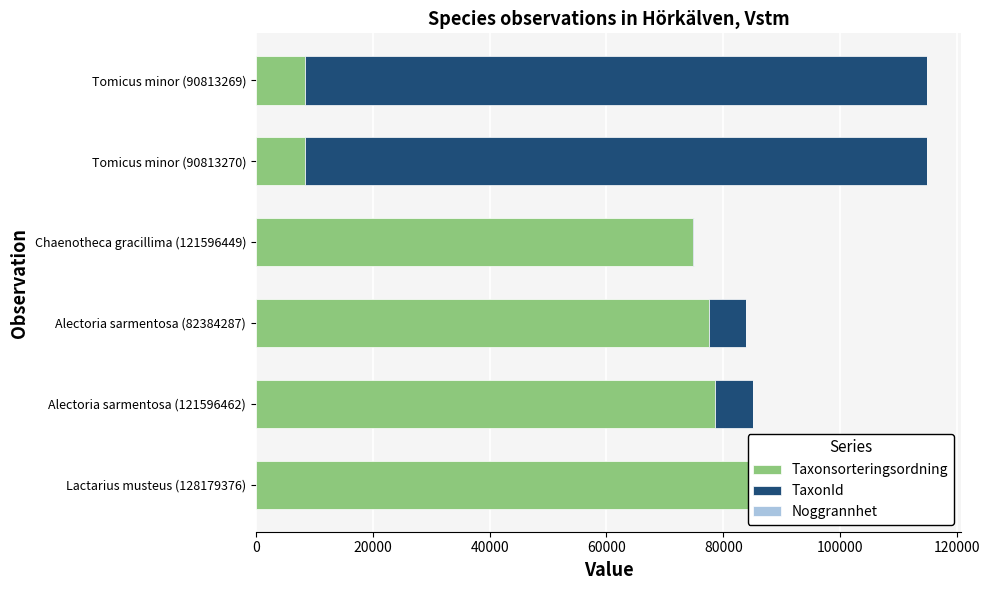

Between Lactarius musteus (128179376) and Chaenotheca gracillima (121596449), which series saw the biggest shift?

Taxonsorteringsordning